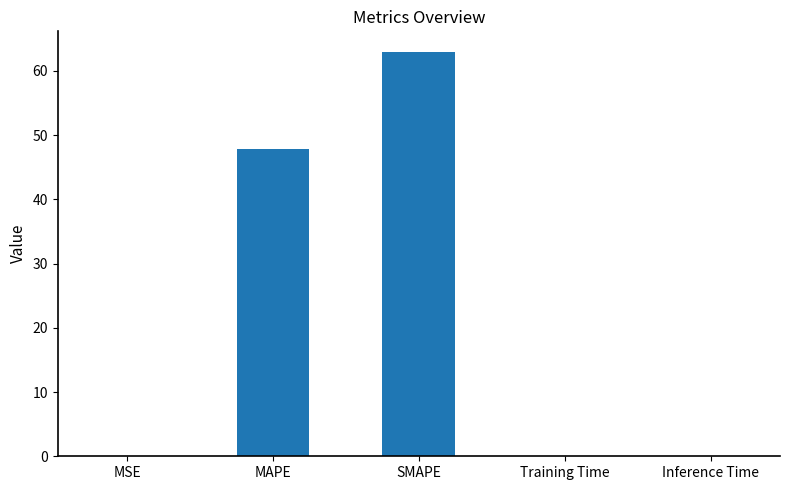

What is the greatest value displayed?

63.0